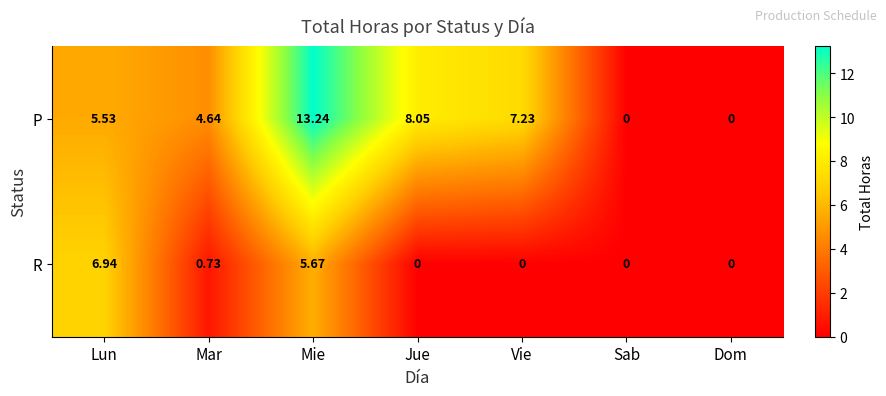

Which label corresponds to the largest value in the chart?

Mie